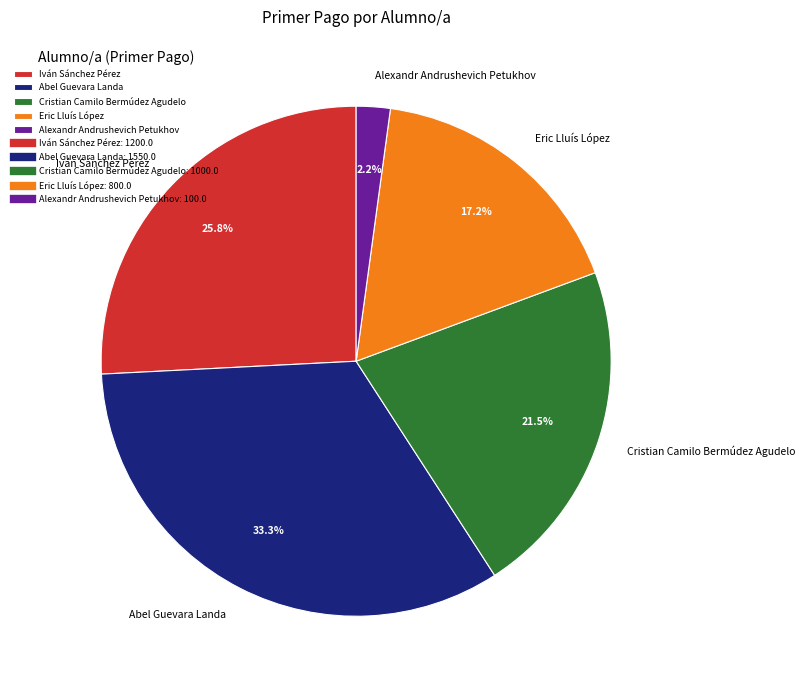

Which category has the biggest portion of the pie?

Abel Guevara Landa